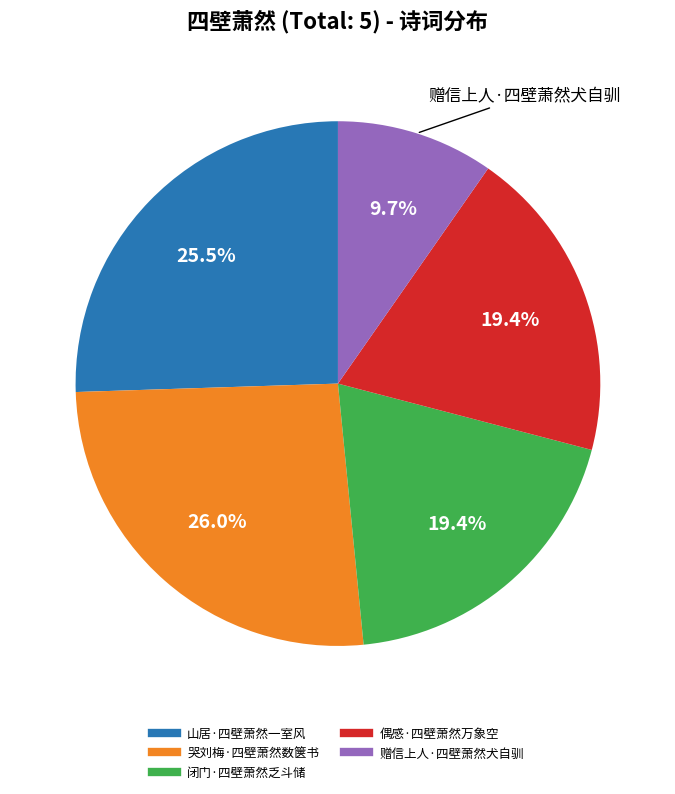

To the nearest percent, what is the difference between the largest and smallest slice percentages?

16%